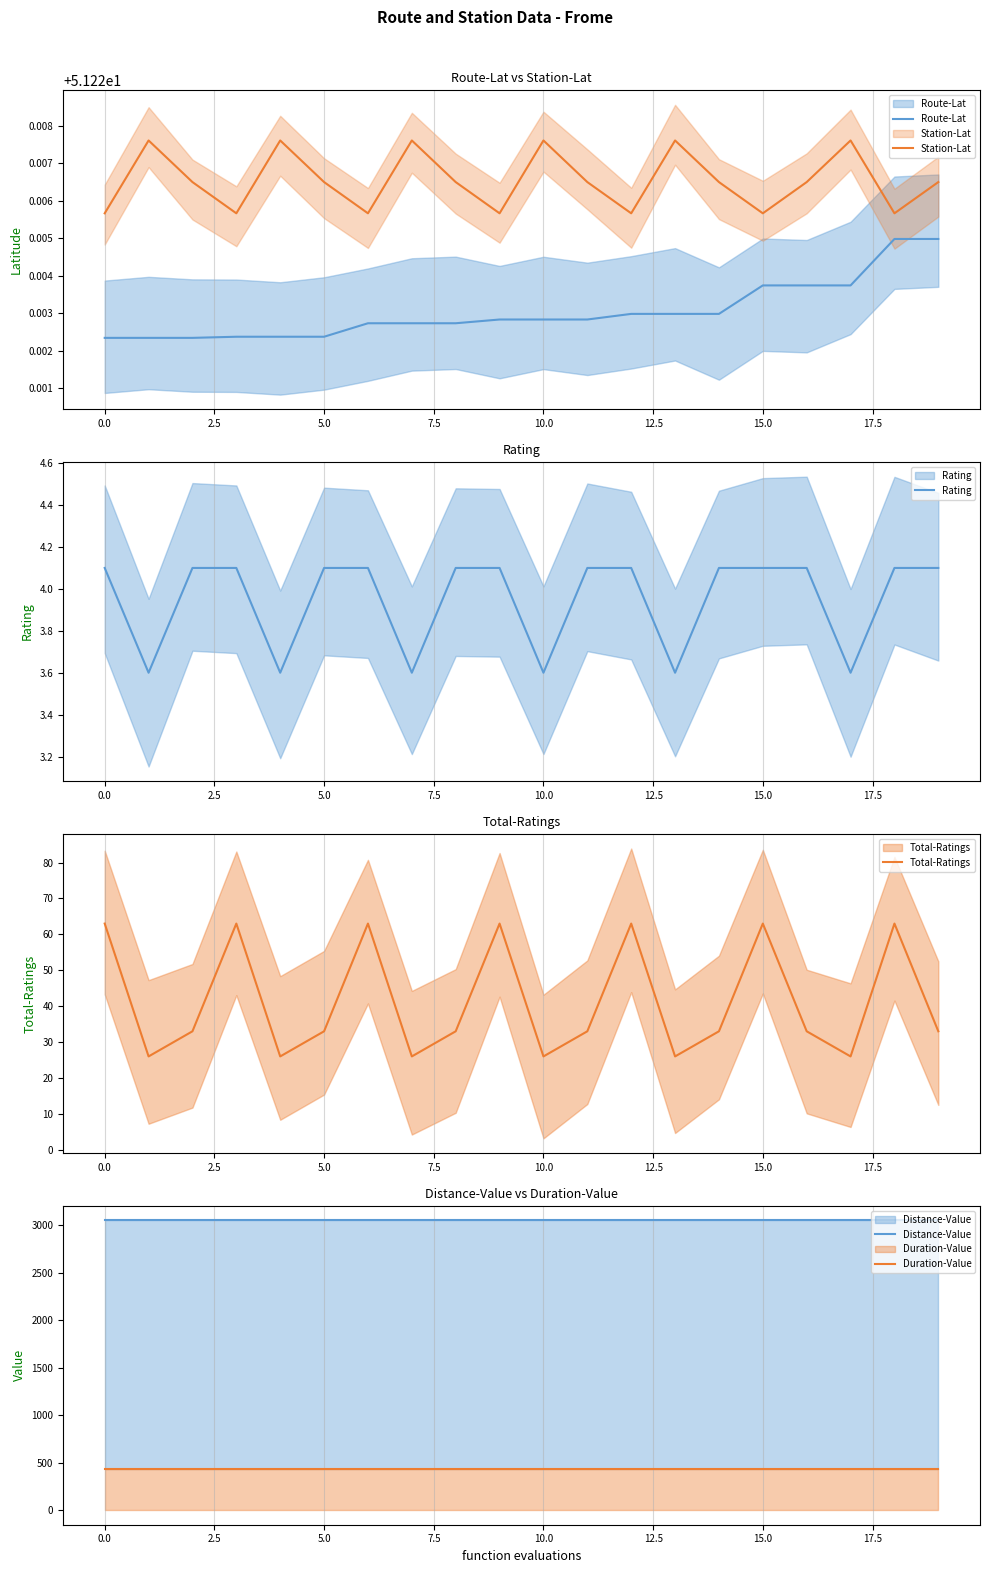

True or false: Total-Ratings and Duration-Value cross at least once.

False